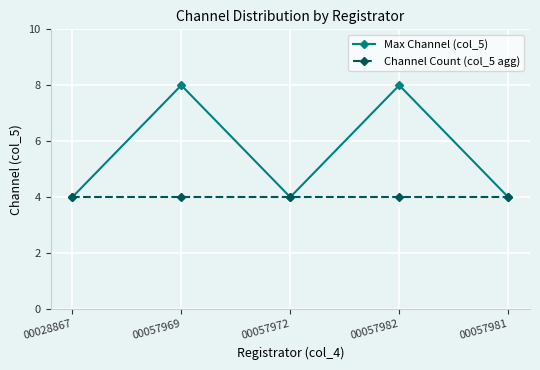

What position from the right is 00057969?

4